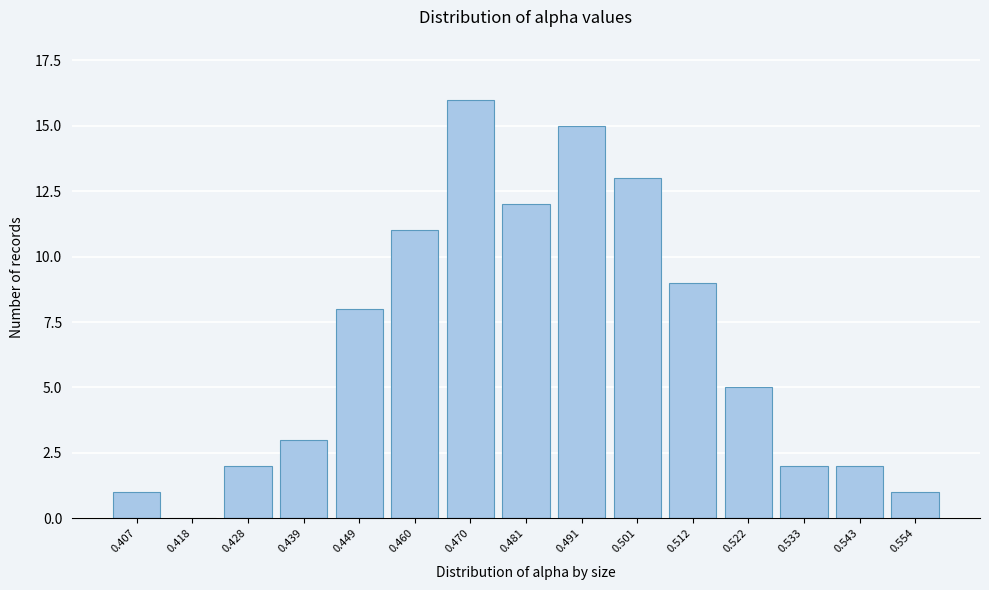

Reading left to right, extract all data points from this chart.

0.407=1	0.418=0	0.428=2	0.439=3	0.449=8	0.460=11	0.470=16	0.481=12	0.491=15	0.501=13	0.512=9	0.522=5	0.533=2	0.543=2	0.554=1